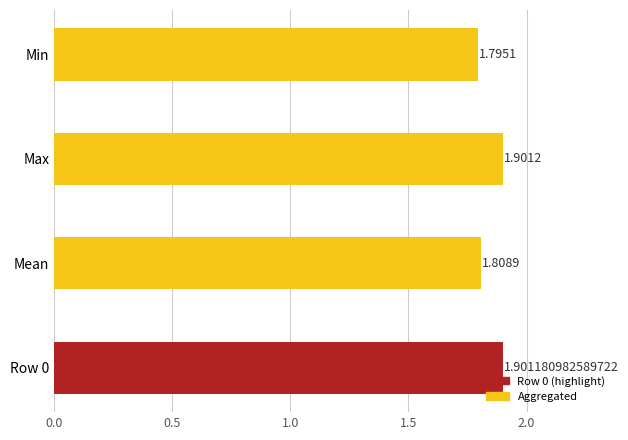

What is the change in value from Mean to Max?

+0.1